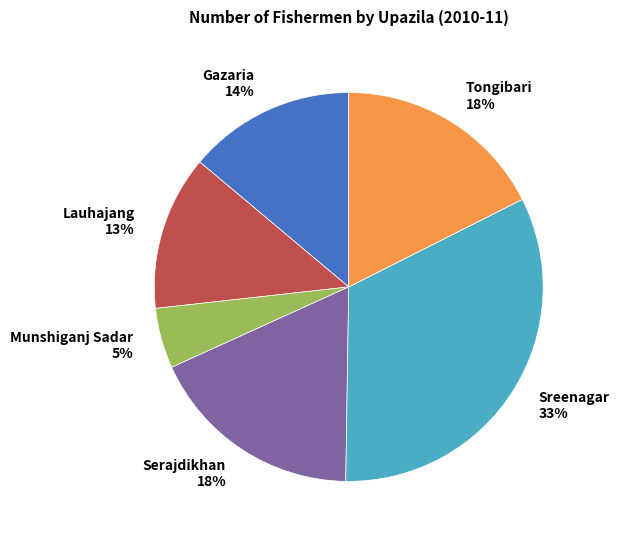

To the nearest percent, what portion does Gazaria represent?

14%